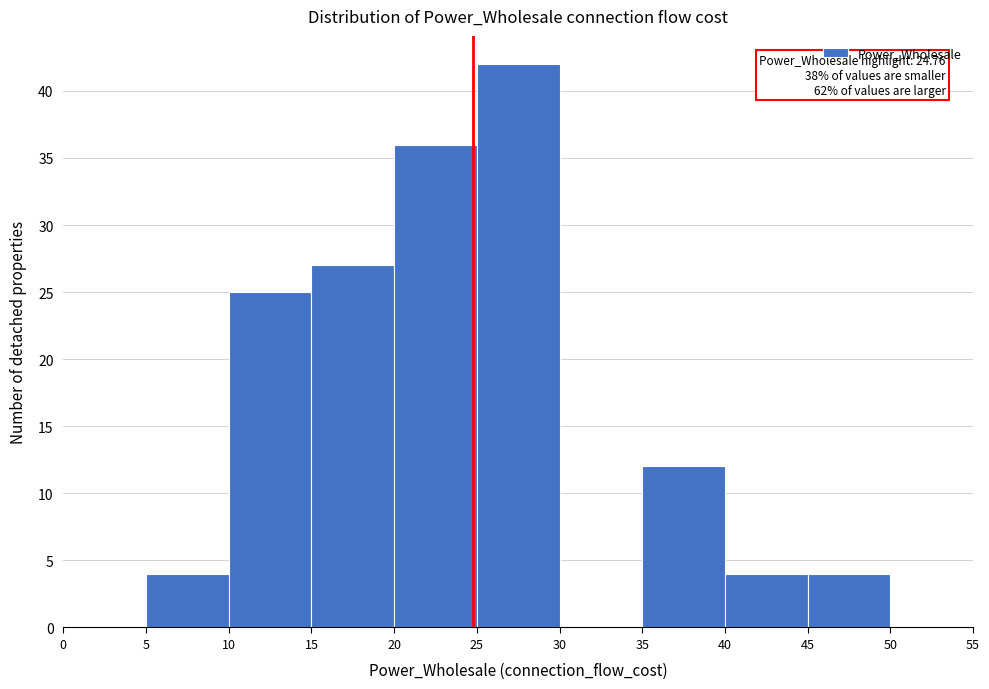

Over which range of the x-axis is the bar tallest?

25 to 30